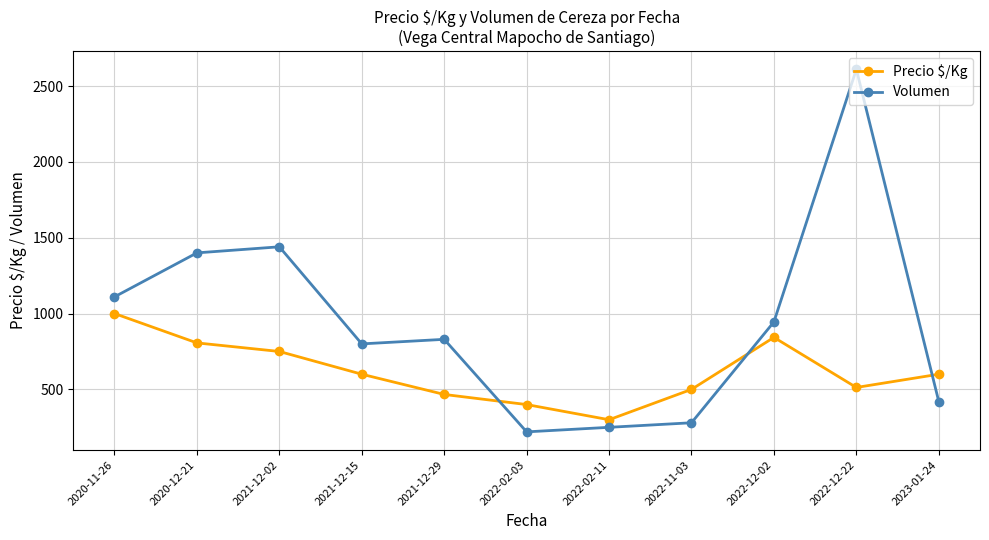

Reading left to right, extract all data points from this chart.

Precio $/Kg: 2020-11-26=1000.0	2020-12-21=806.5	2021-12-02=750.0	2021-12-15=600.0	2021-12-29=466.7	2022-02-03=400.0	2022-02-11=300.0	2022-11-03=500.0	2022-12-02=842.9	2022-12-22=512.7	2023-01-24=600.0
Volumen: 2020-11-26=1110.0	2020-12-21=1400.0	2021-12-02=1440.0	2021-12-15=800.0	2021-12-29=830.0	2022-02-03=220.0	2022-02-11=250.0	2022-11-03=280.0	2022-12-02=945.0	2022-12-22=2610.0	2023-01-24=420.0